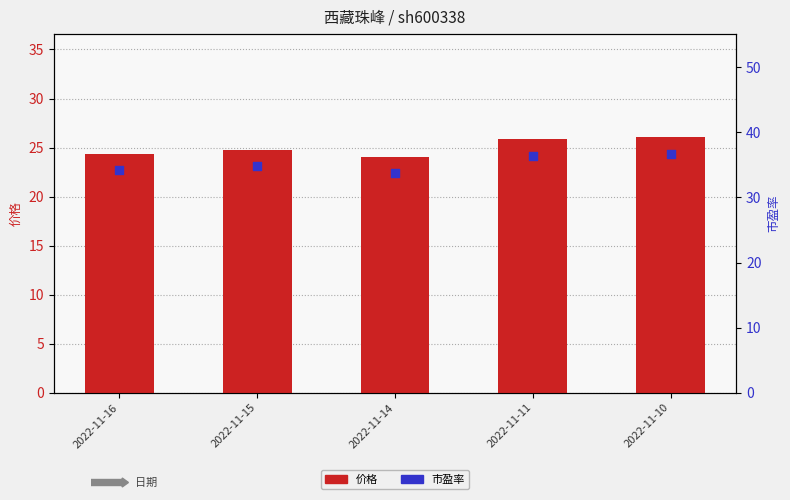

Is the value of 市盈率 at 2022-11-15 greater than the value of 价格 at 2022-11-14?

Yes